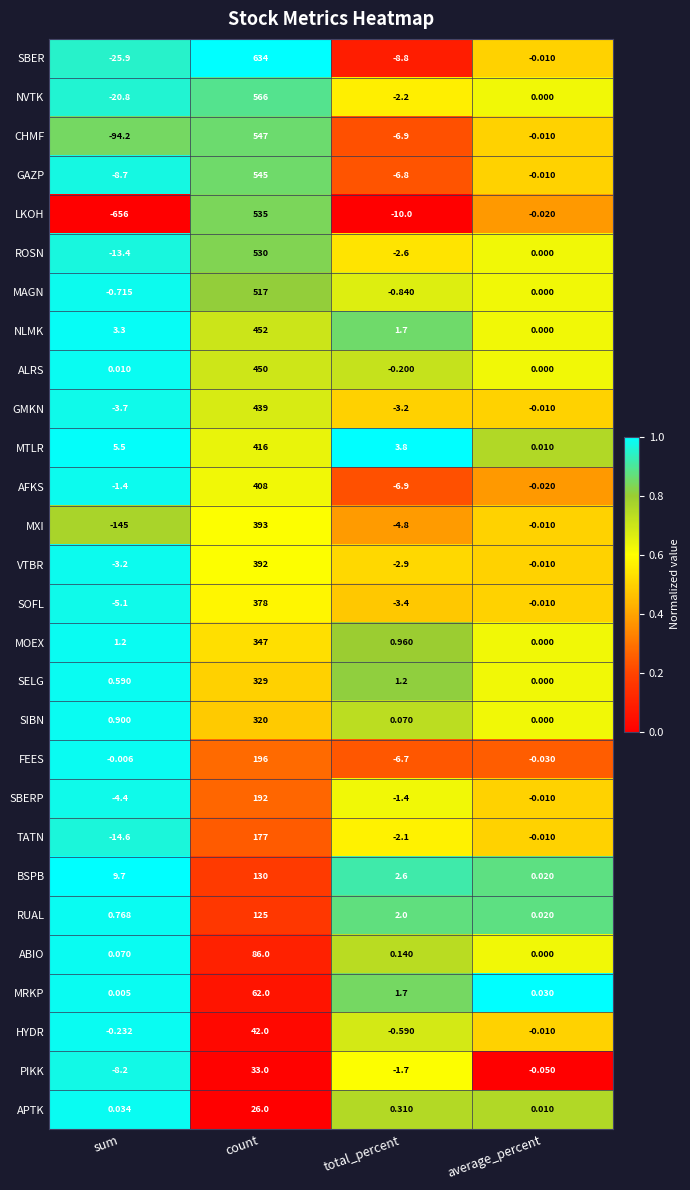

Between sum and average_percent, which series saw the biggest shift?

LKOH